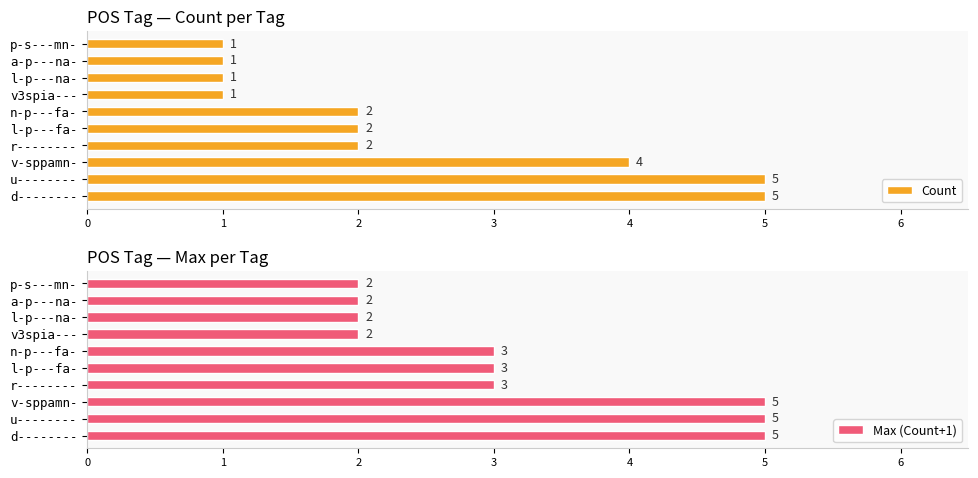

What is the sum of all Max (Count+1) values?

32